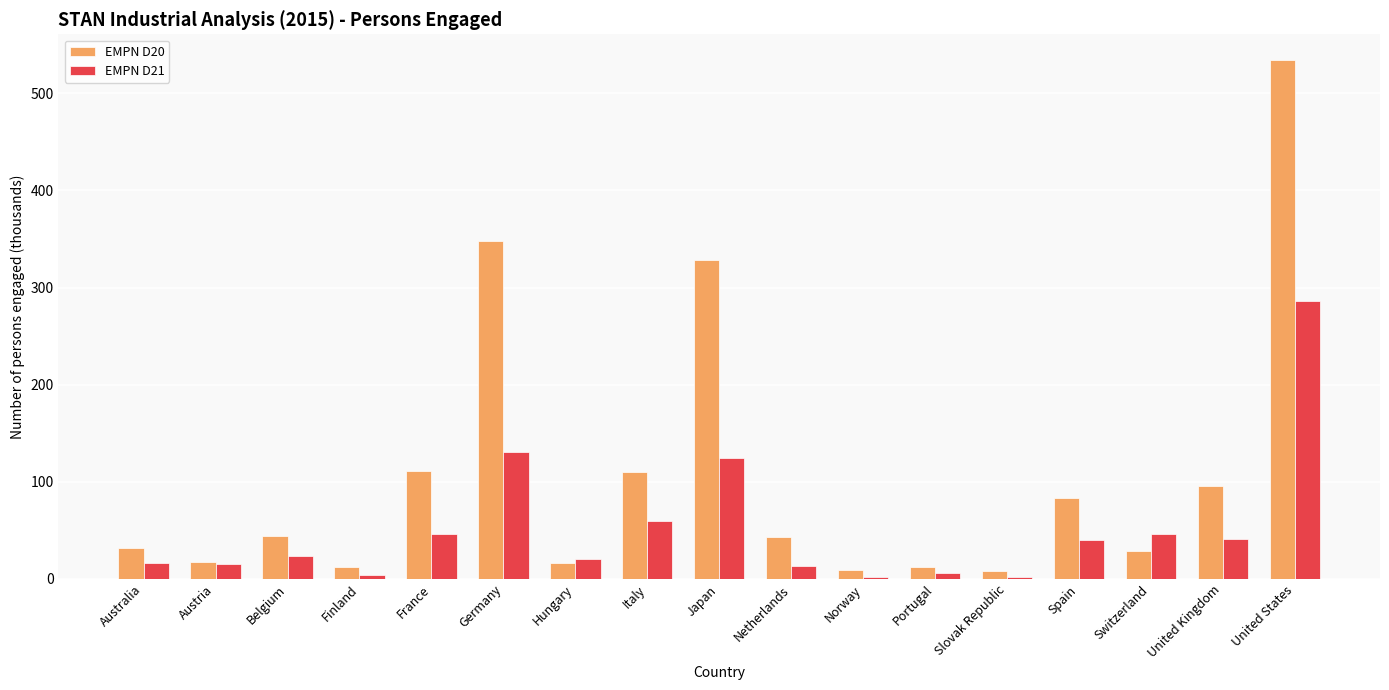

Which category has the highest value in the EMPN D20 series?

United States